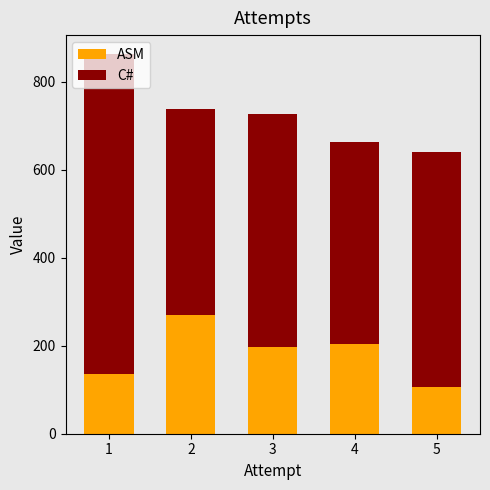

What is the total value across all series at 5?

640